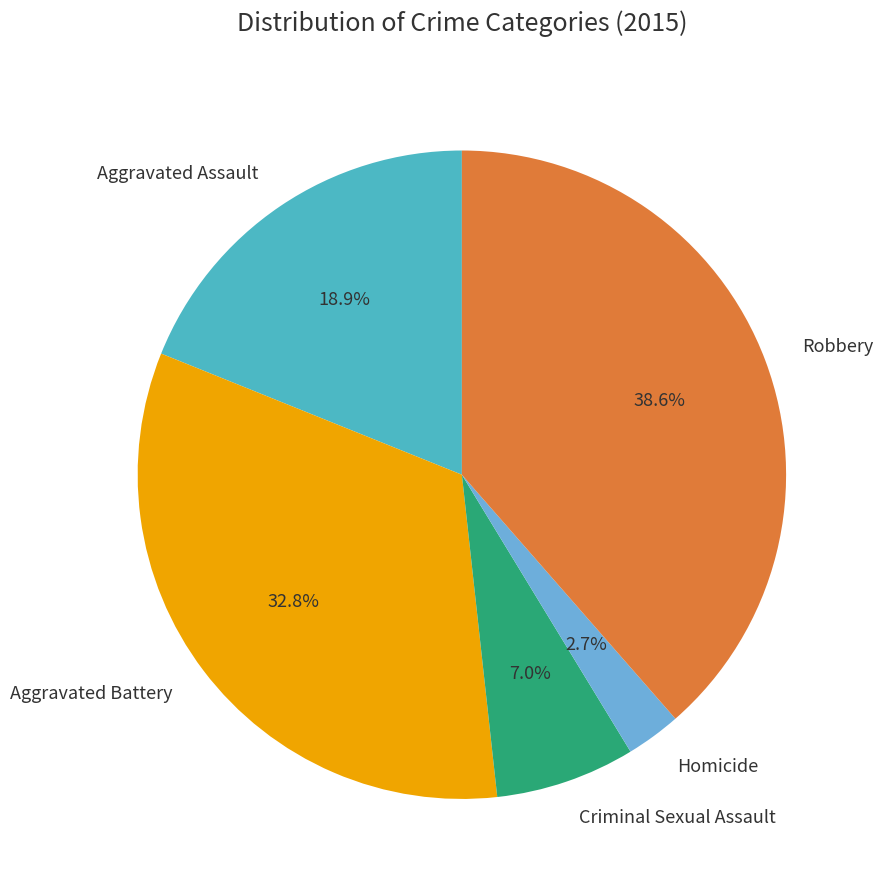

Combined, what portion of the pie is Homicide and Robbery?

41.3%